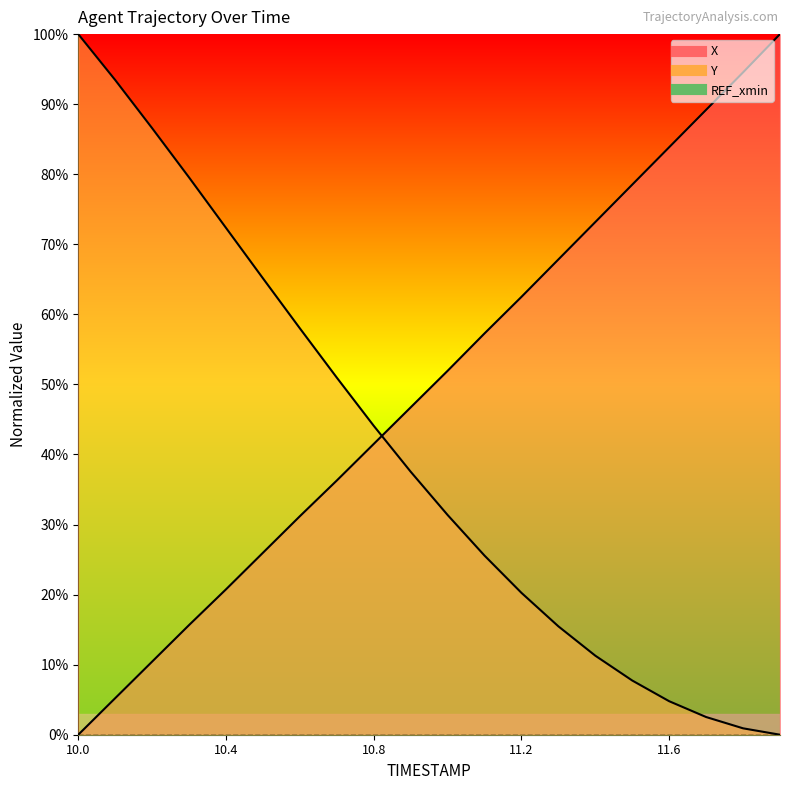

What is the difference between the highest and lowest values at 11.8?

93.6